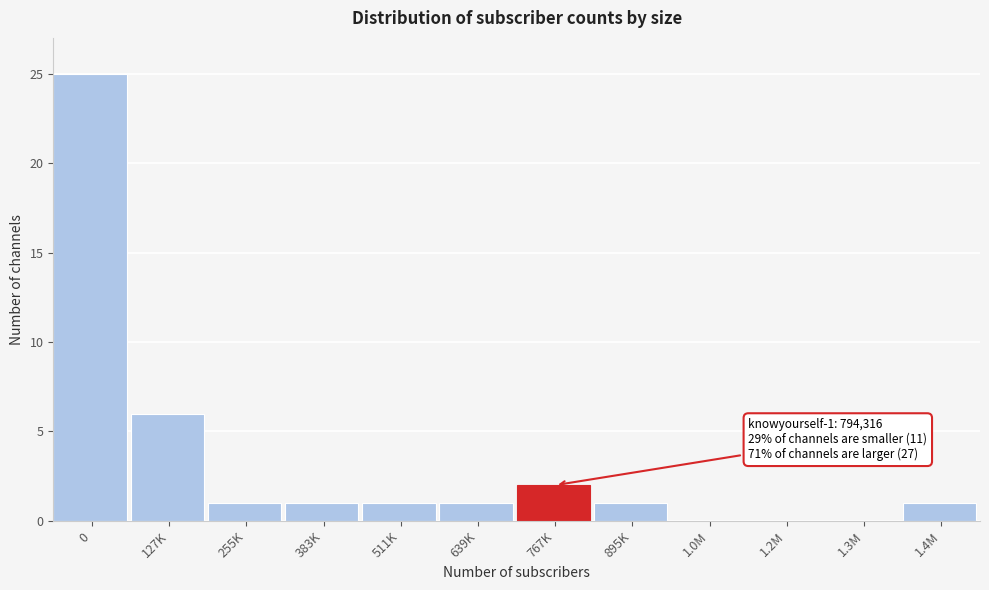

Reading right to left, what are all the values shown in this chart?

1.4M=1	1.3M=0	1.2M=0	1.0M=0	895K=1	767K=2	639K=1	511K=1	383K=1	255K=1	127K=6	0=25